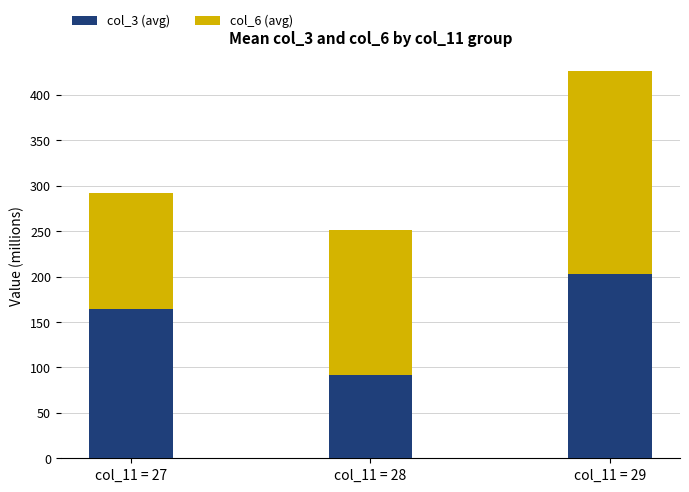

How many values in the col_3 (avg) series exceed 164?

2